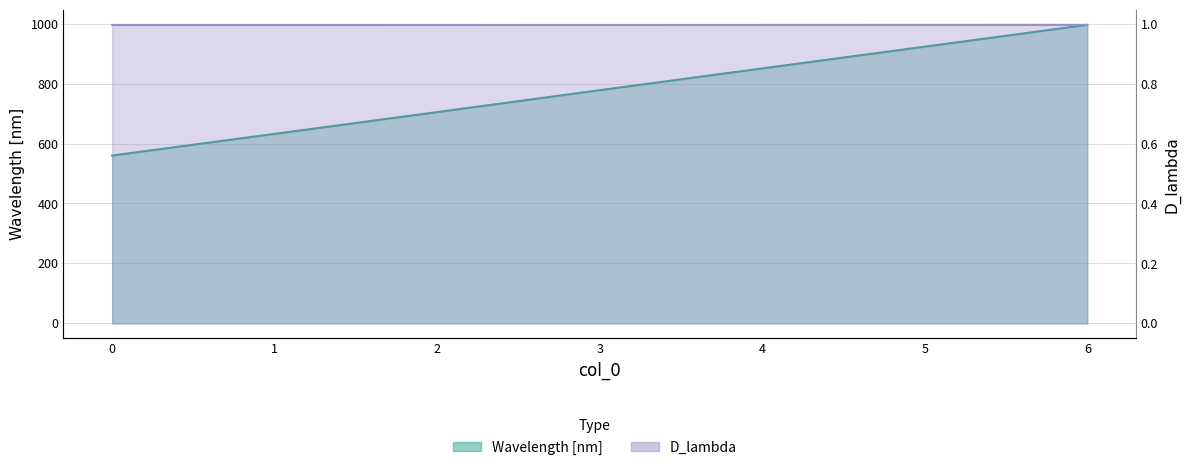

What are all the series names shown in the legend?

Wavelength [nm], D_lambda